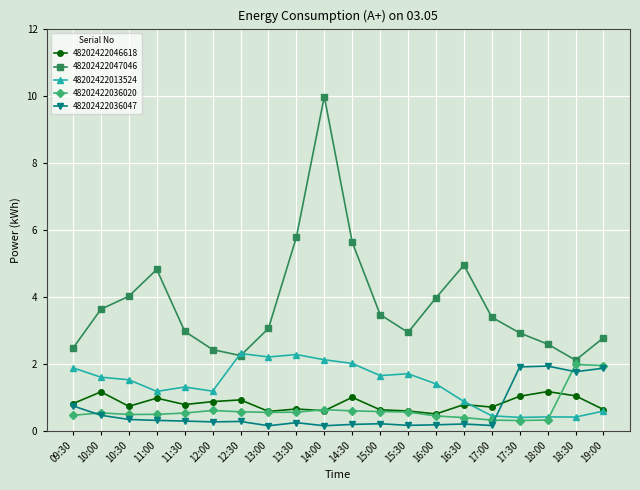

True or false: 48202422036020 has a value of 0.4 at 16:00.

True